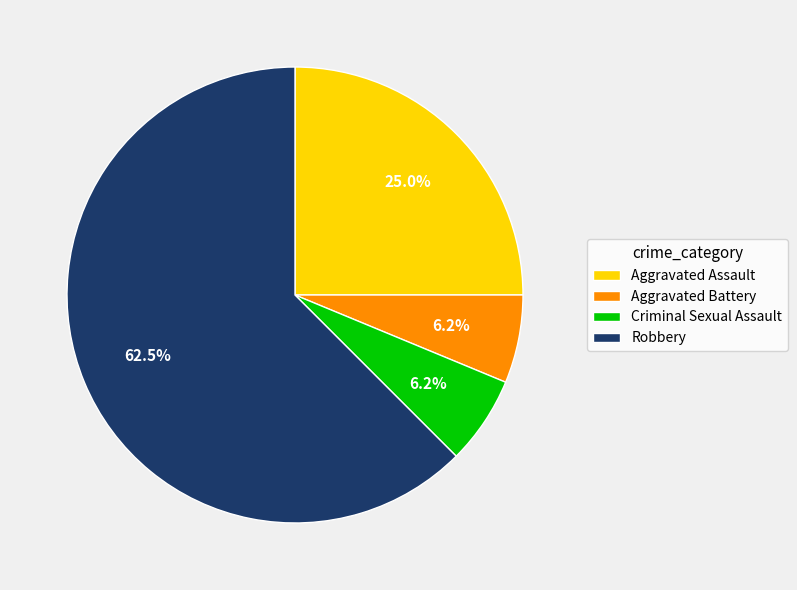

Approximately how many times larger is the value at Aggravated Assault compared to Robbery?

0.4